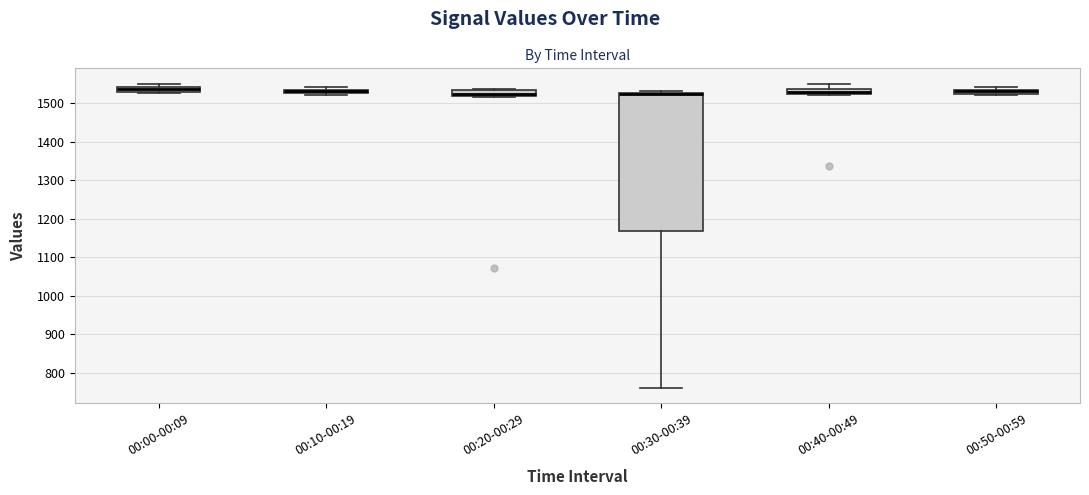

Which box is the tallest, from its lower edge to its upper edge?

00:30-00:39